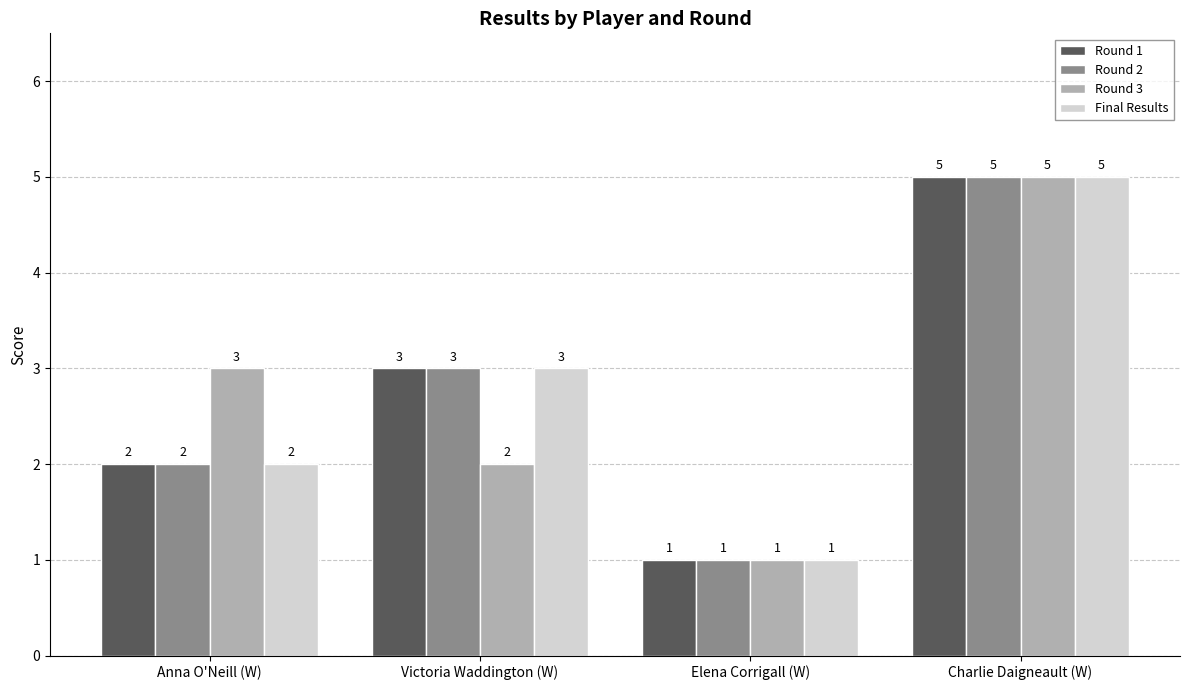

The Round 1 series shows 1 at Elena Corrigall (W). True or false?

True